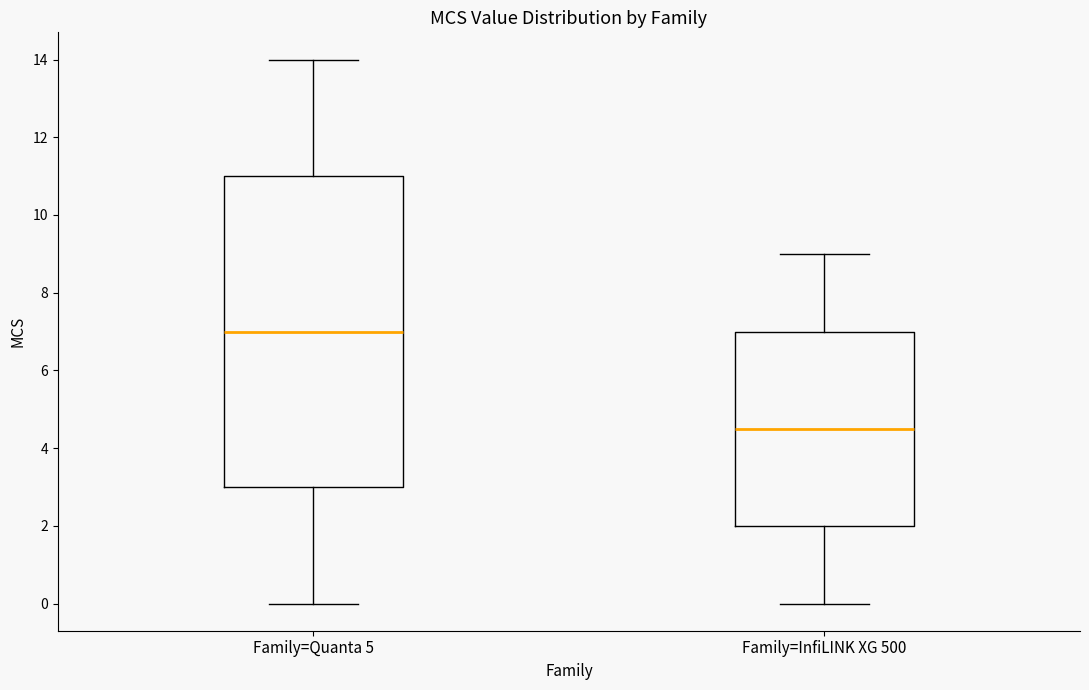

Reading left to right, transcribe this box plot: for each box, give where its median line is, the range the box spans, and where its two whiskers end, as read against the y-axis. The values are not printed on the chart, so give them approximately, as read against the axis.

Family=Quanta 5: median 7.0, box 3.0 to 11.0, whiskers 0.0 to 14.0
Family=InfiLINK XG 500: median 4.6, box 2.0 to 7.0, whiskers 0.0 to 9.0